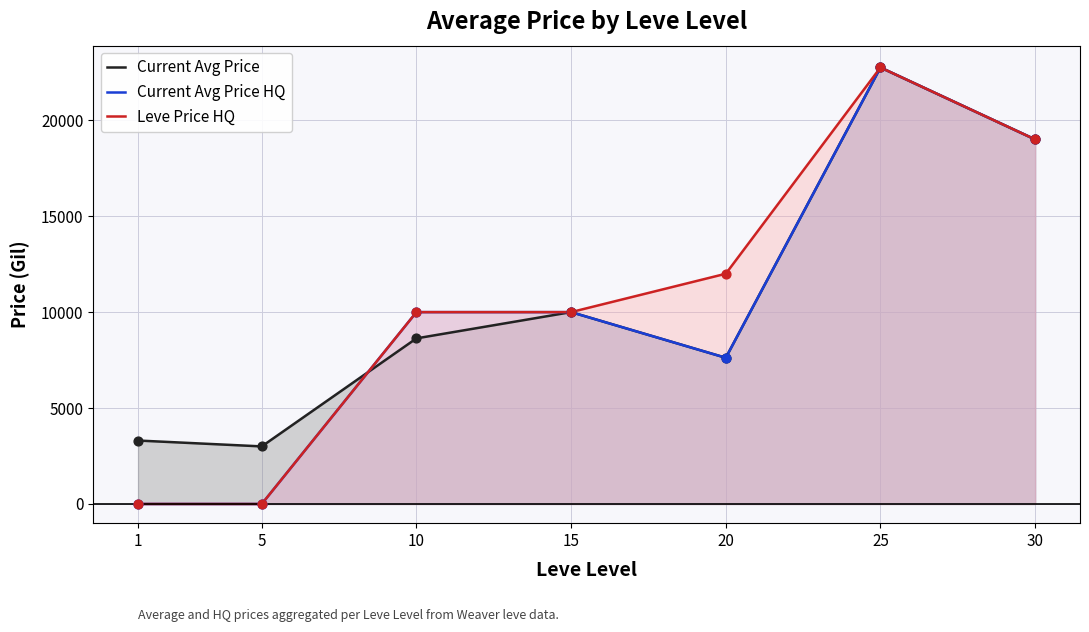

Which series contains the lowest Y value?

Current Avg Price HQ